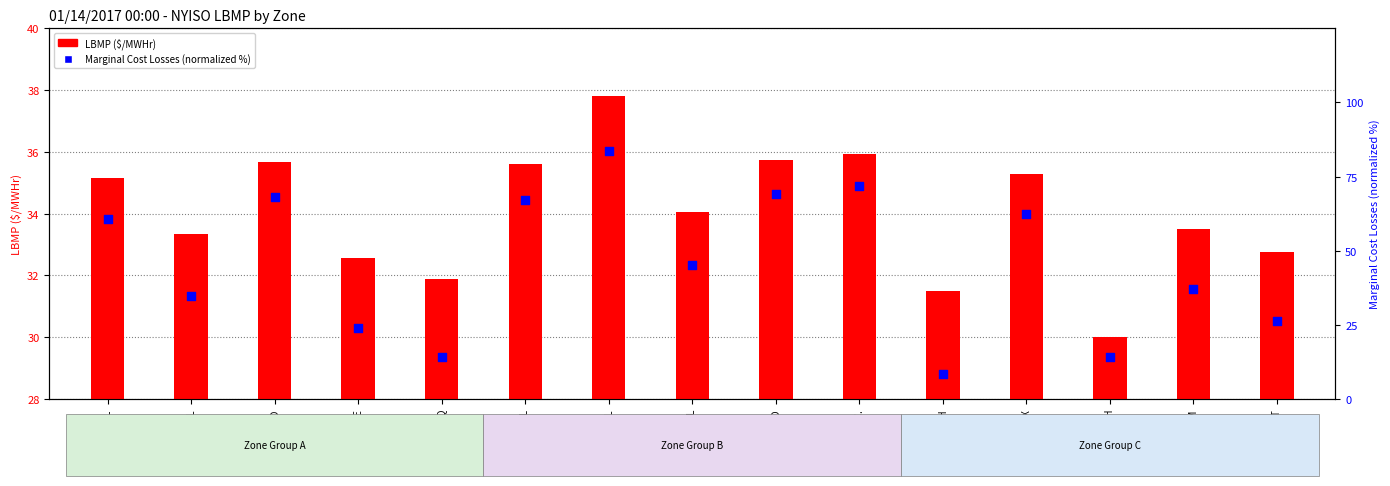

What are all the series names shown in the legend?

LBMP ($/MWHr), Marginal Cost Losses (normalized %)